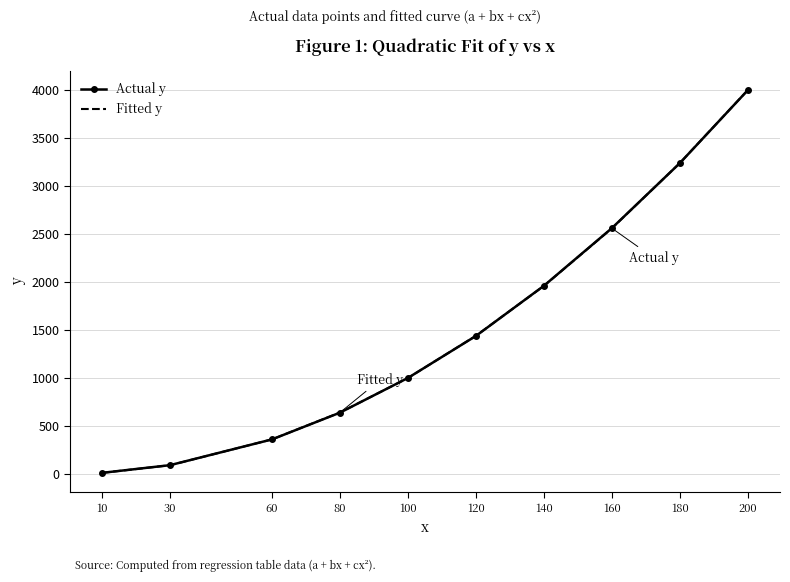

Is it true that Actual y equals 999.9 at 100?

True